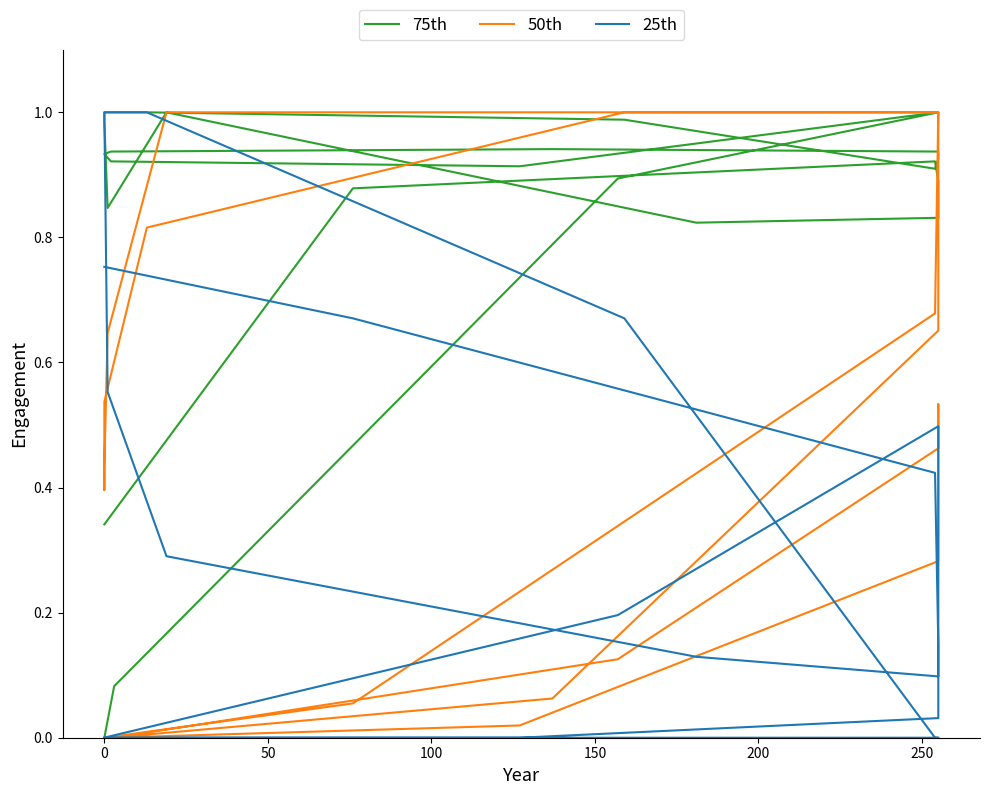

True or false: 25th and 50th intersect in this chart.

True